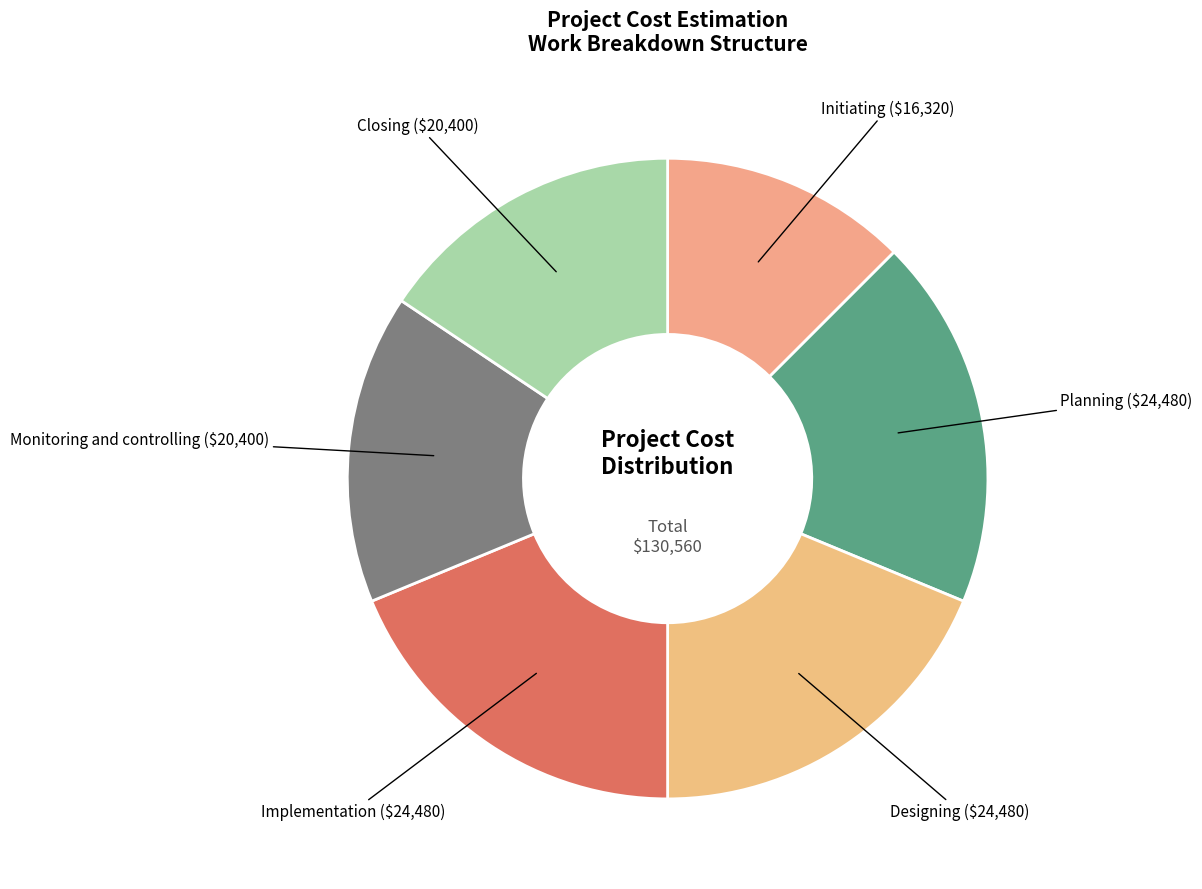

Is there any slice that represents more than half of the pie?

No